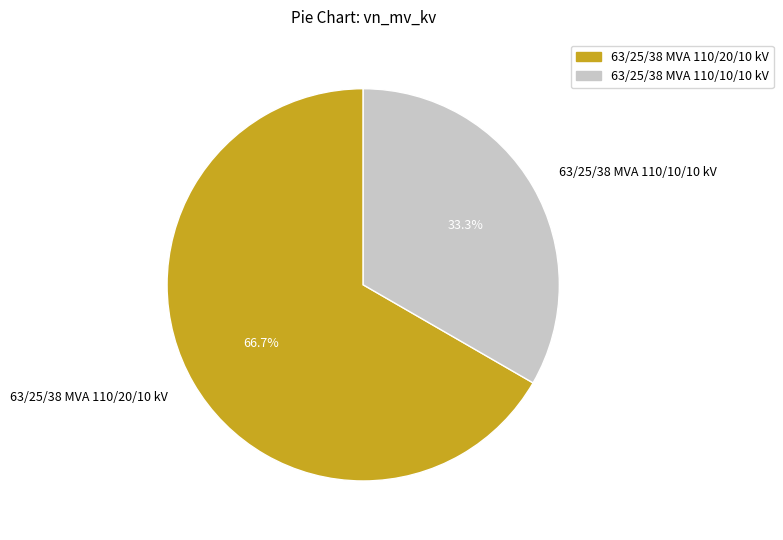

True or false: 63/25/38 MVA 110/20/10 kV accounts for 54% of the total.

False